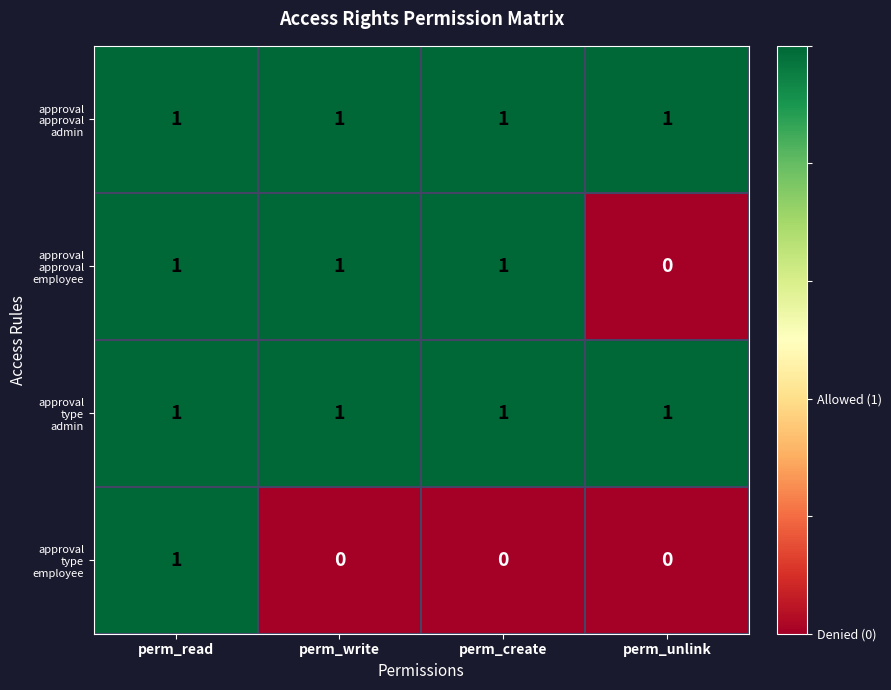

Count the number of data series in this chart.

4